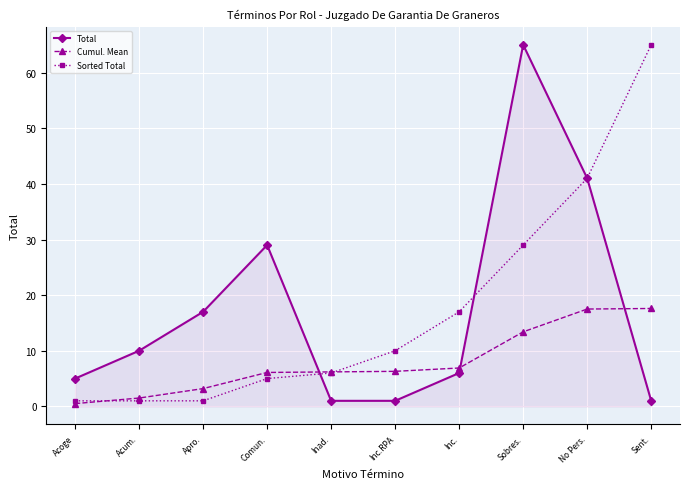

The Cumul. Mean series shows 10.0 at Inad.. True or false?

False